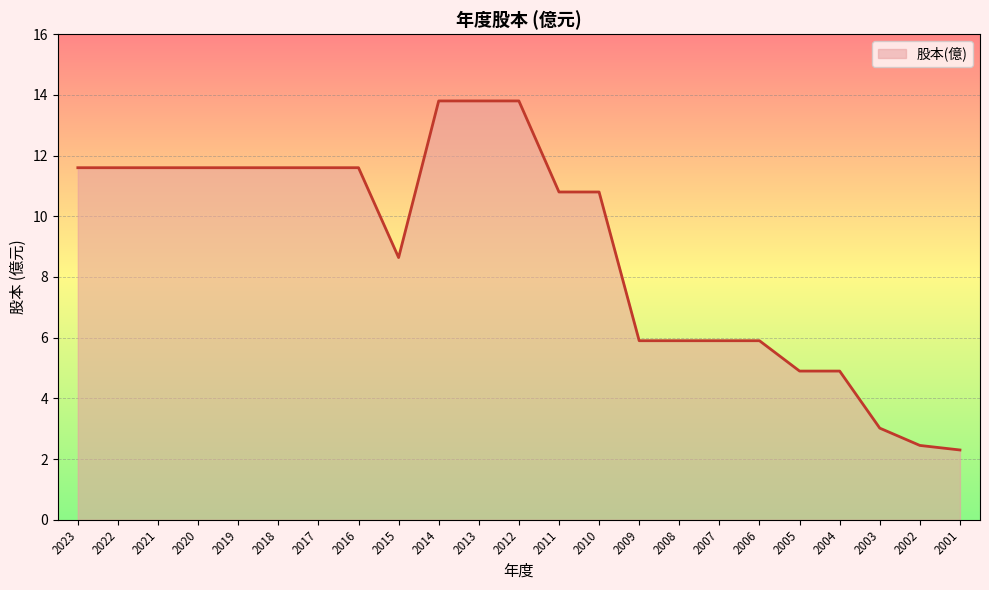

At which label does the data first exceed 10?

2023